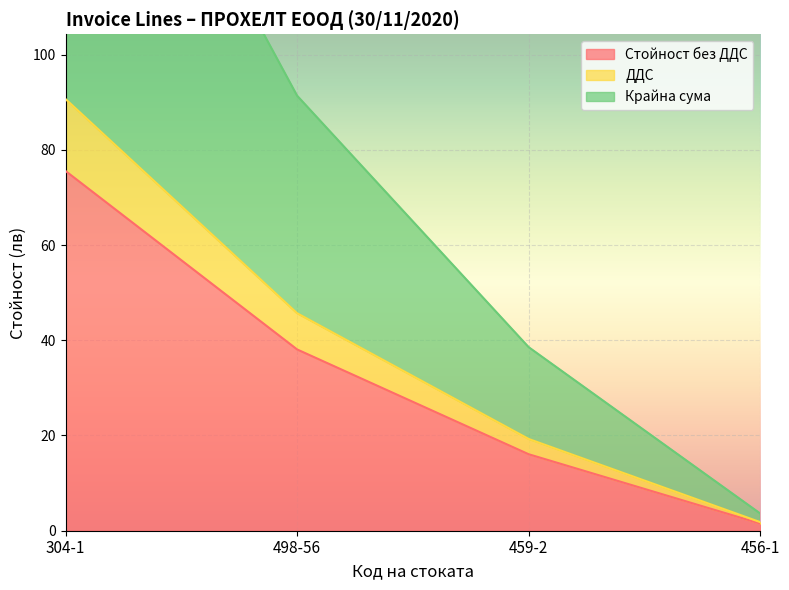

How many values in the Стойност без ДДС series are below 38?

2